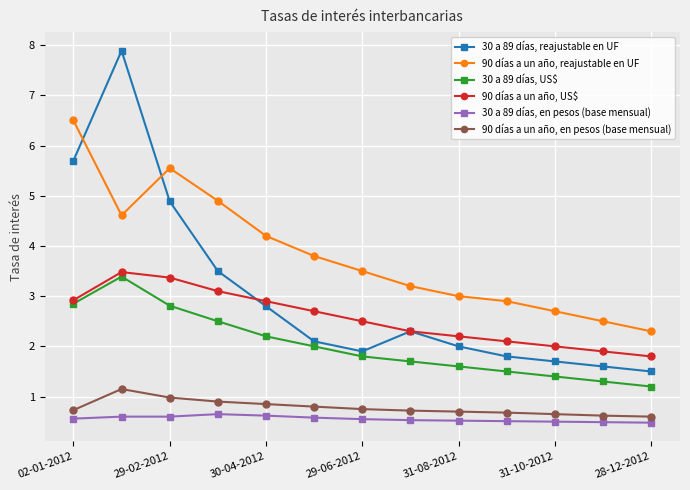

At how many categories does at least one series exceed 1?

13